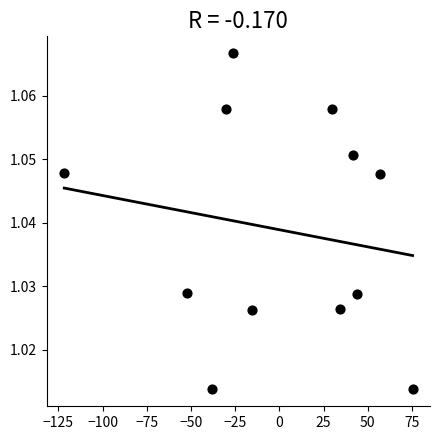

What is the range of X values (max minus min)?

197.0